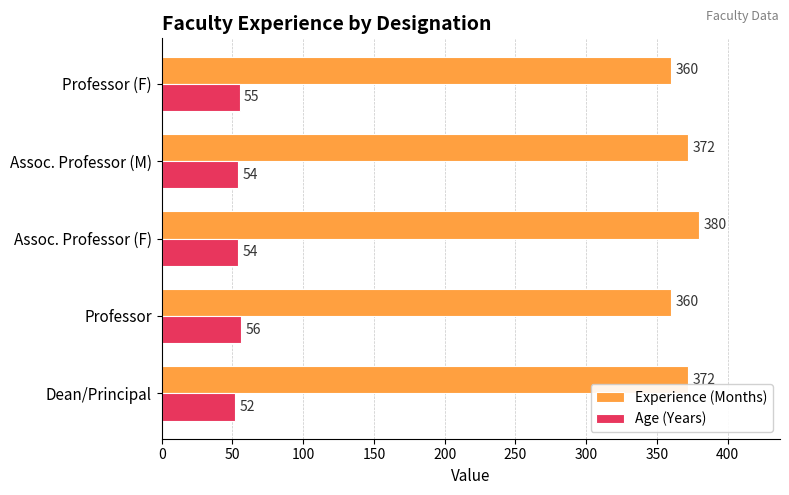

What is the approximate value of Experience (Months) at Professor, to the nearest 5?

360